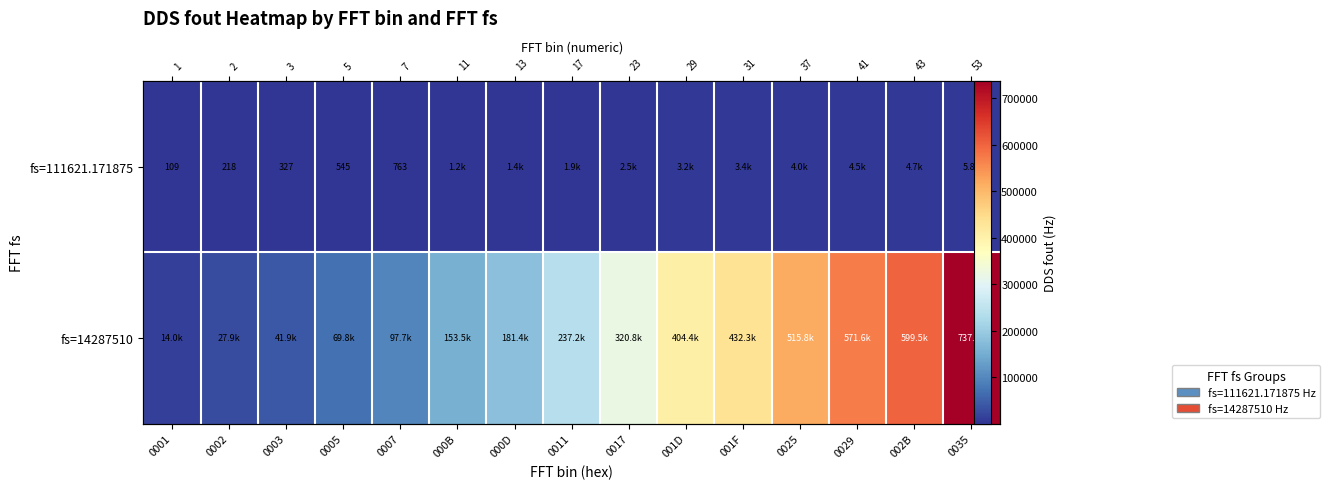

Is the value of fs=111621.171875 at 0007 greater than the value of fs=14287510 at 0005?

No